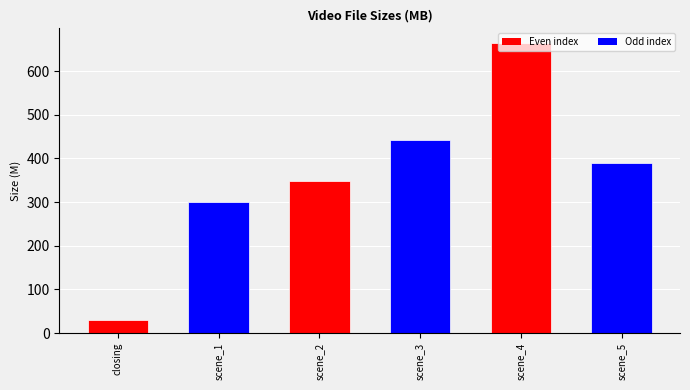

What is the average value?

362.2